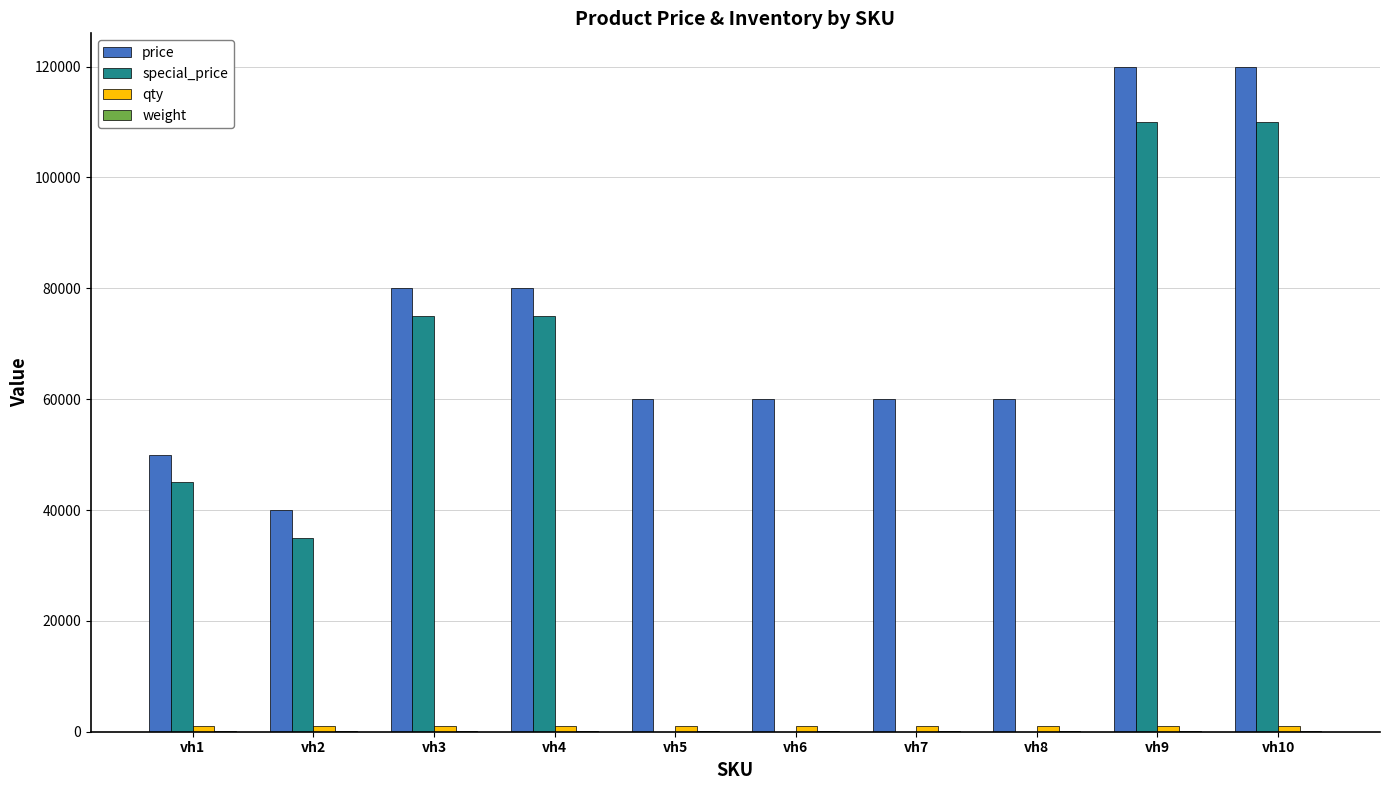

What is the maximum value shown in the chart?

120000